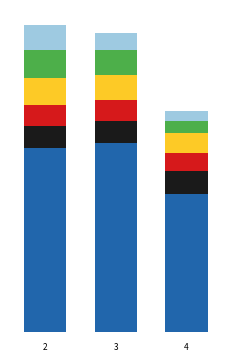

The value of SPC_FAILING_ONLY at 2 is 13. True or false?

True